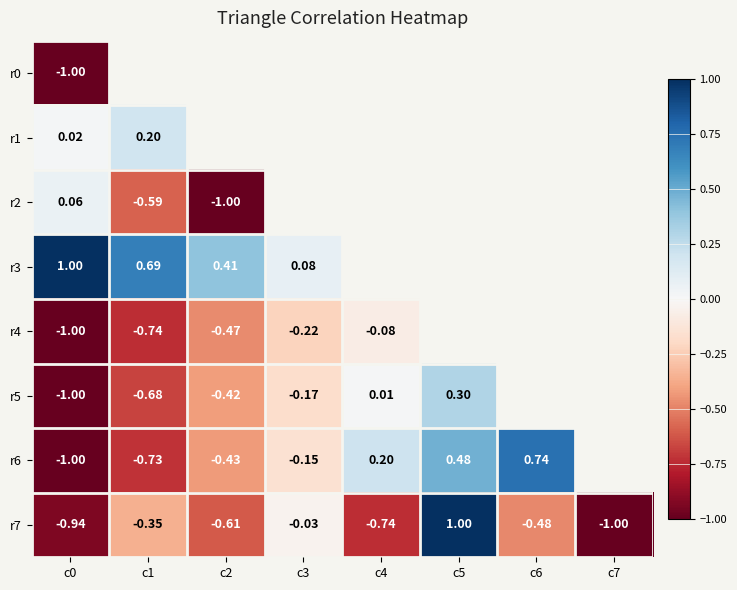

How many values in the r7 series are below 0?

7